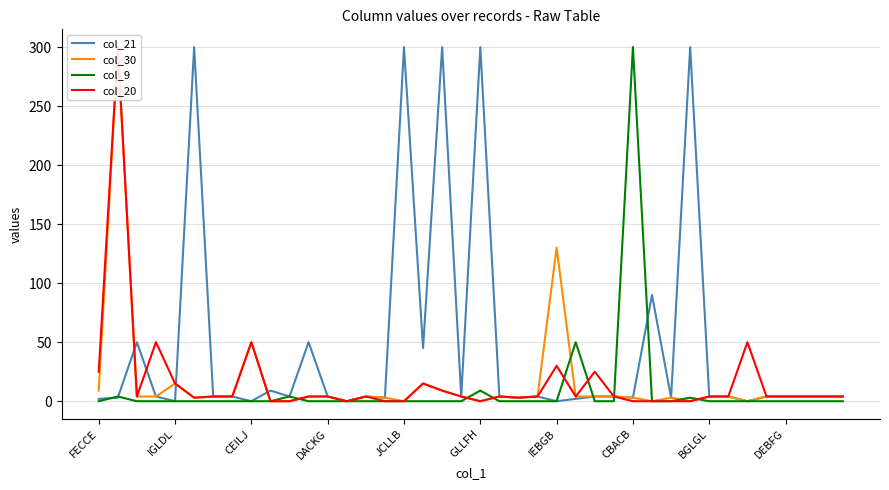

At which label does col_9 reach its peak?

CBACB